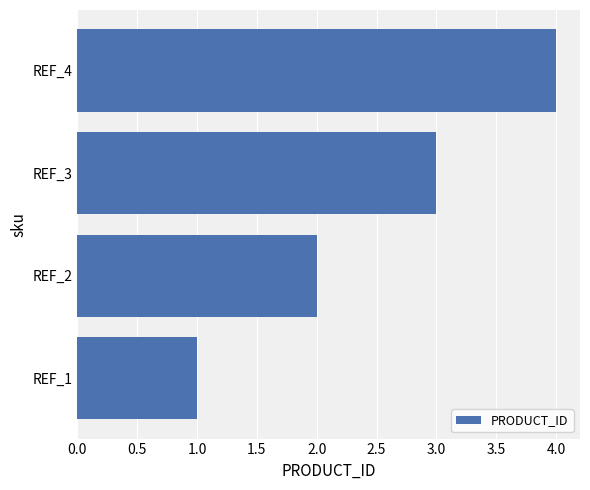

True or false: the data shows 4 at REF_4.

True